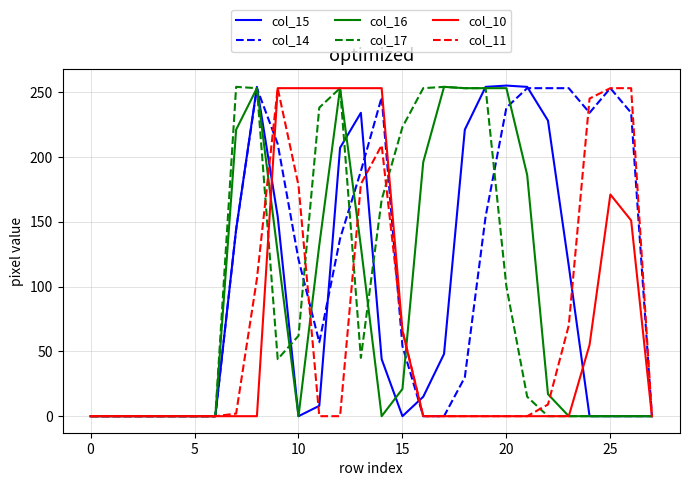

What is the average value of the col_17 series?

95